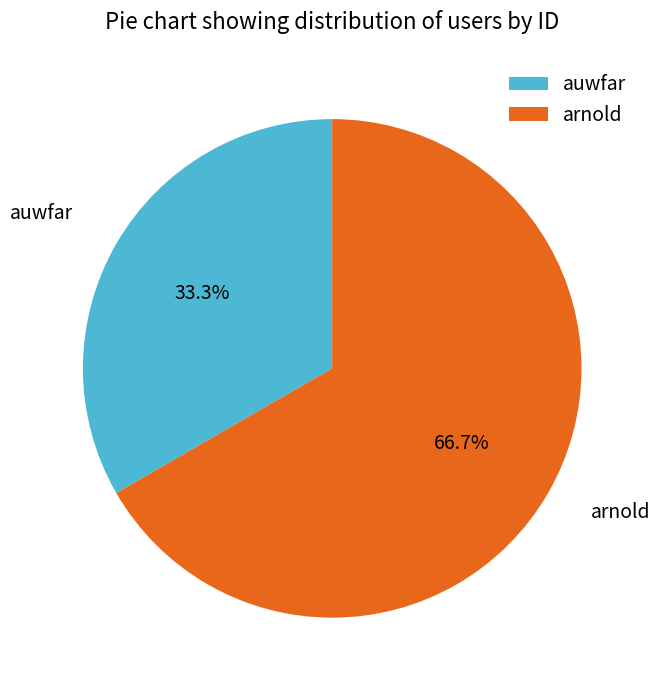

To the nearest percent, what is the difference between the auwfar and arnold slice percentages?

33%